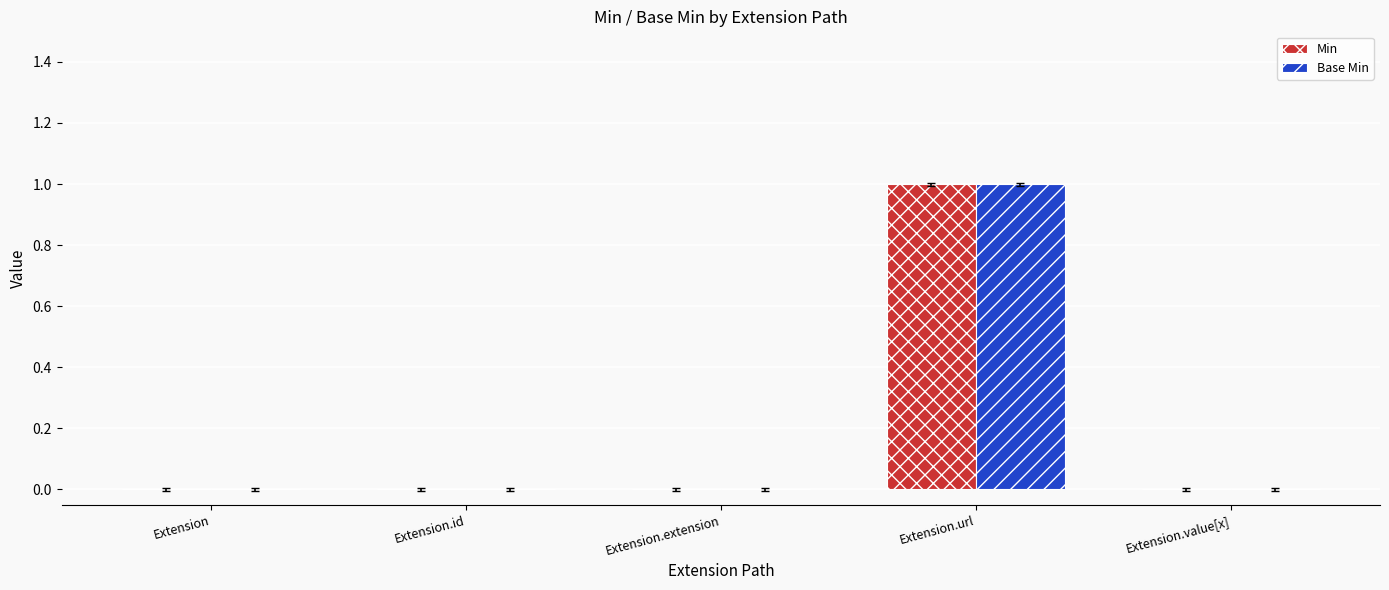

What is the maximum value shown in the chart?

1